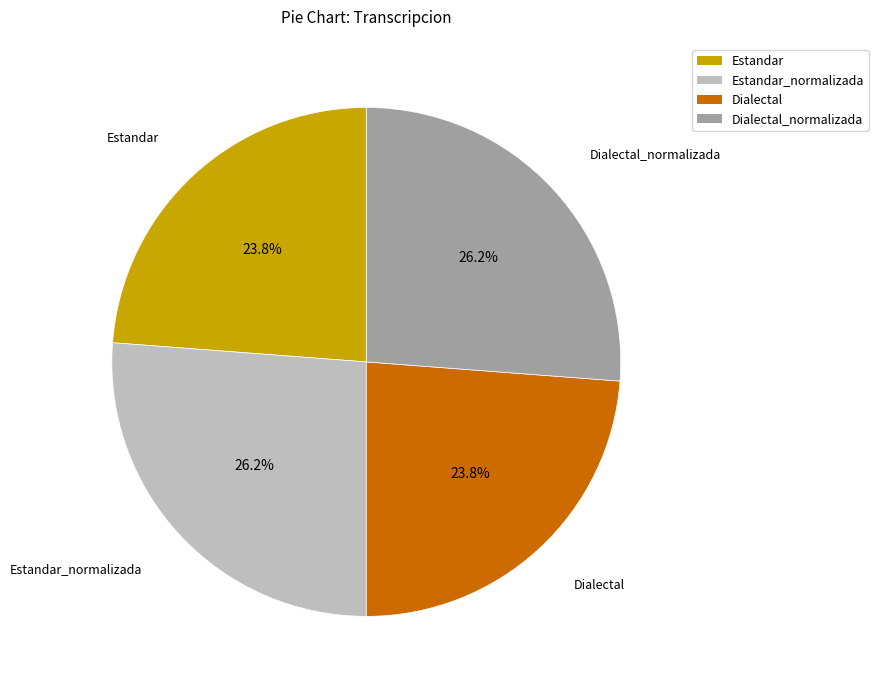

Does any single category account for the majority?

No